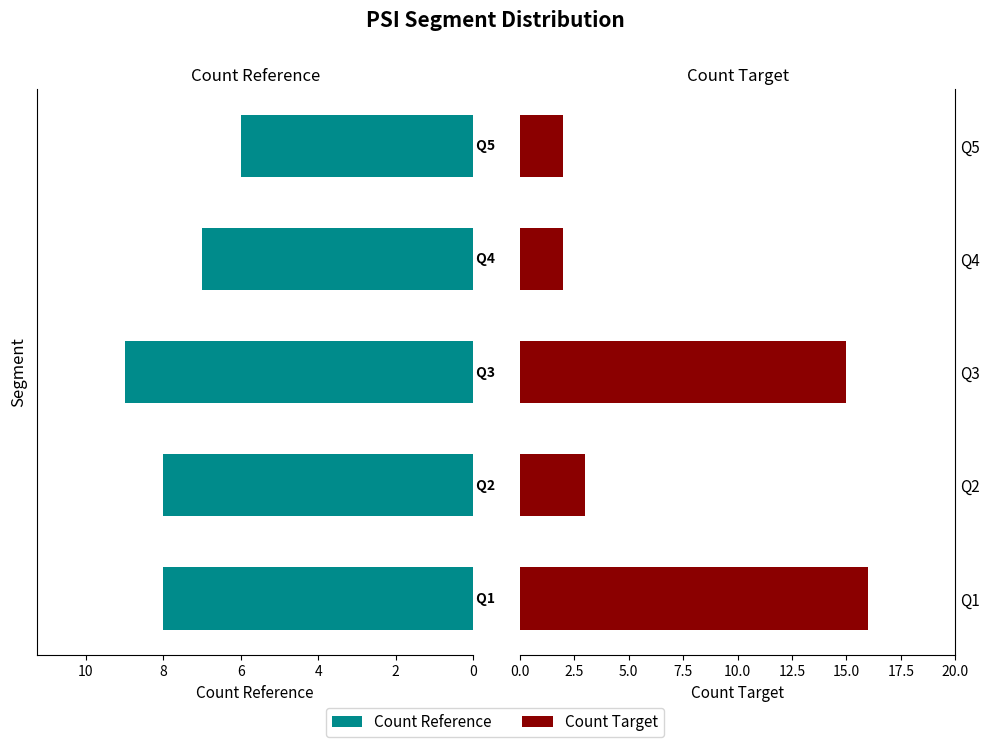

Which series has the widest spread of values?

Count Target